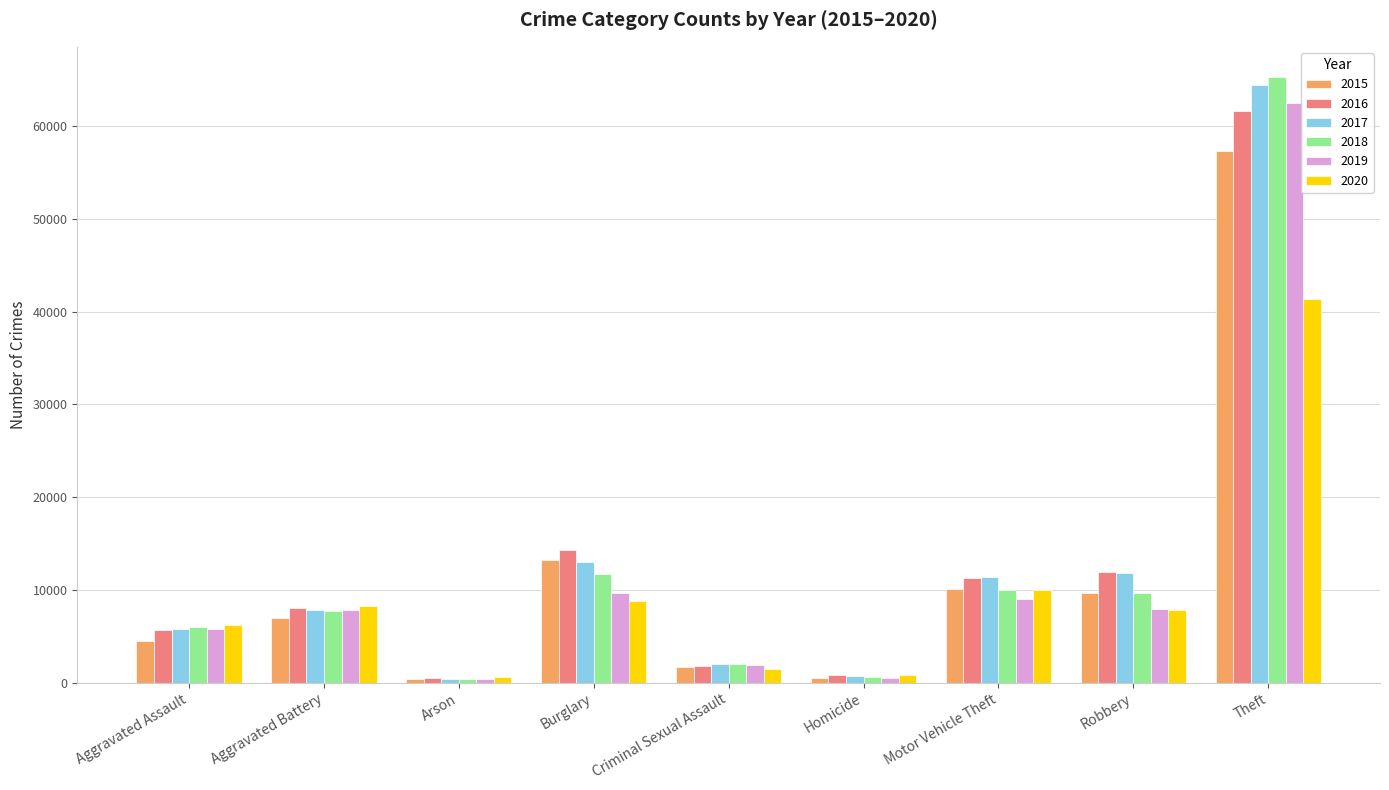

Which series has the widest spread of values?

2018